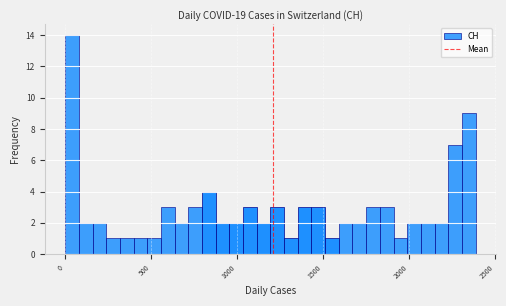

Read against the x-axis, roughly where is the centre of the tallest bar?

50